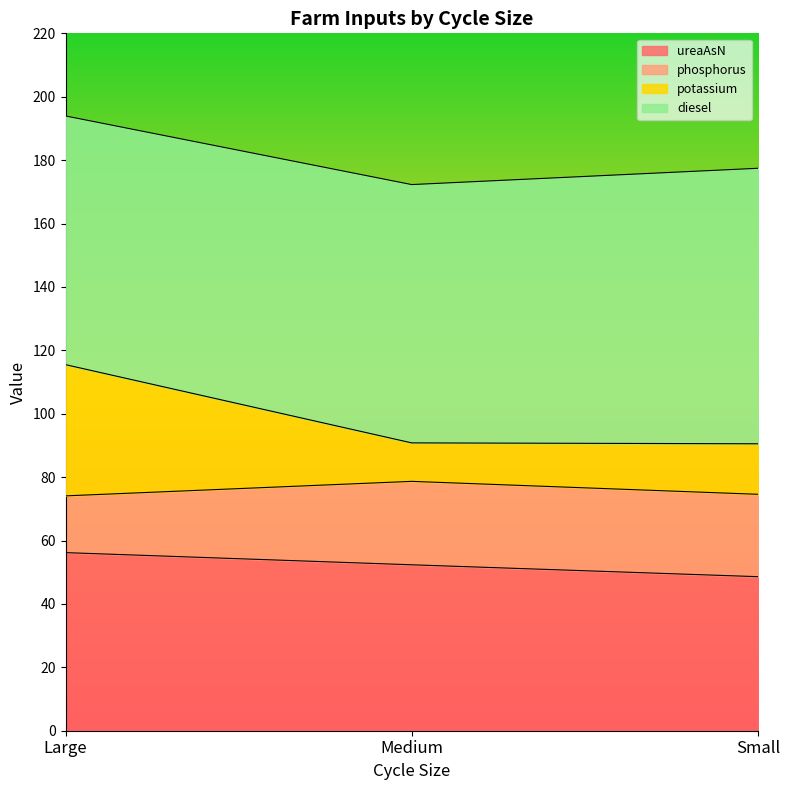

True or false: ureaAsN has a value of 56.2 at Large.

True